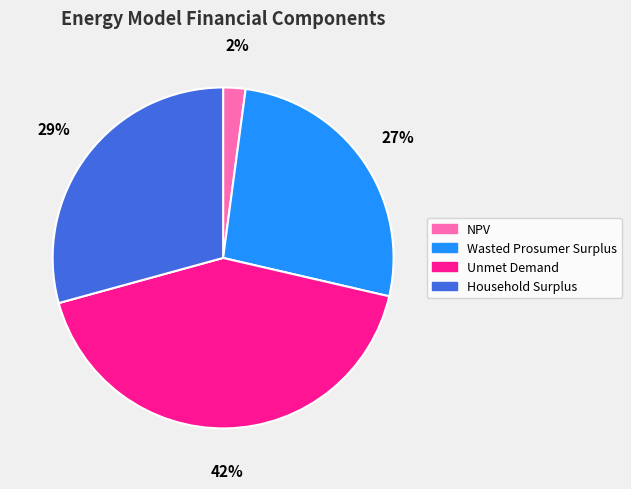

Which category has the biggest portion of the pie?

Unmet Demand